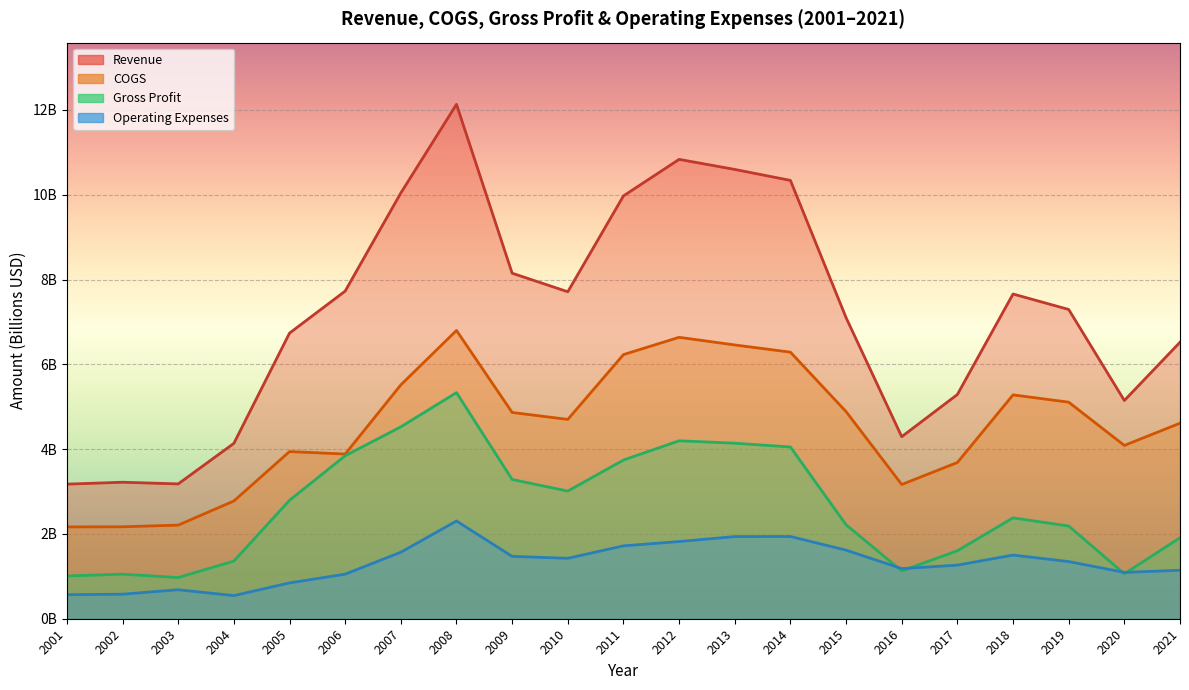

Count the number of data series in this chart.

4